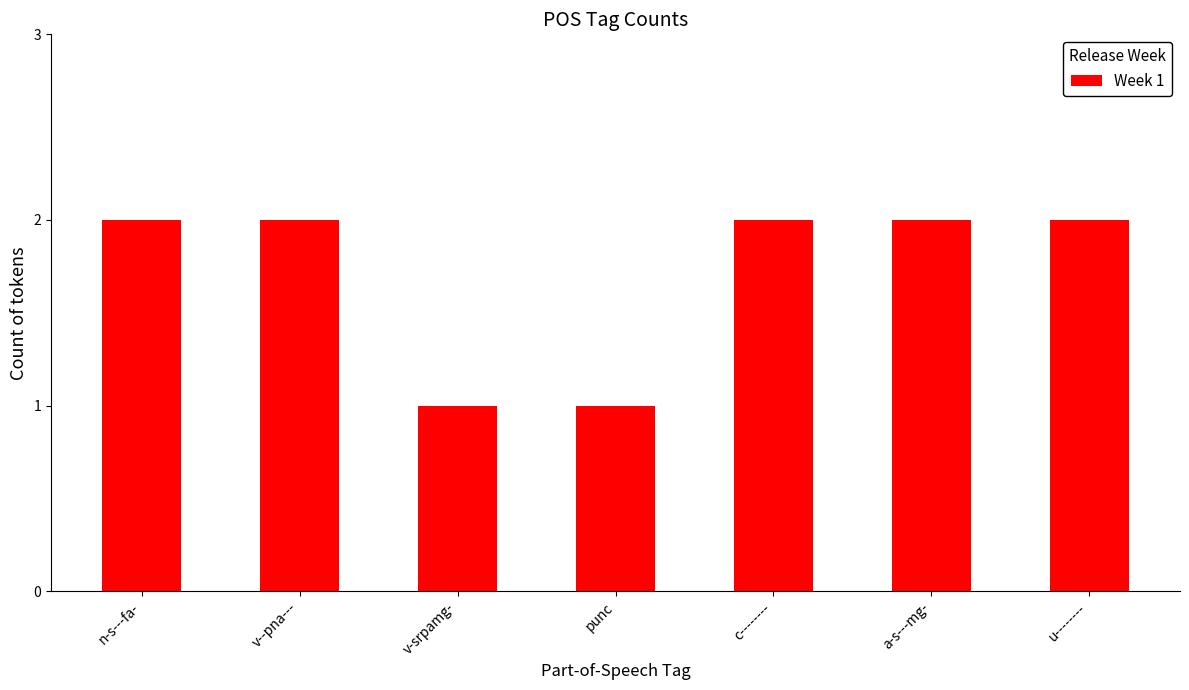

Reading left to right, what are all the values shown in this chart?

2	2	1	1	2	2	2